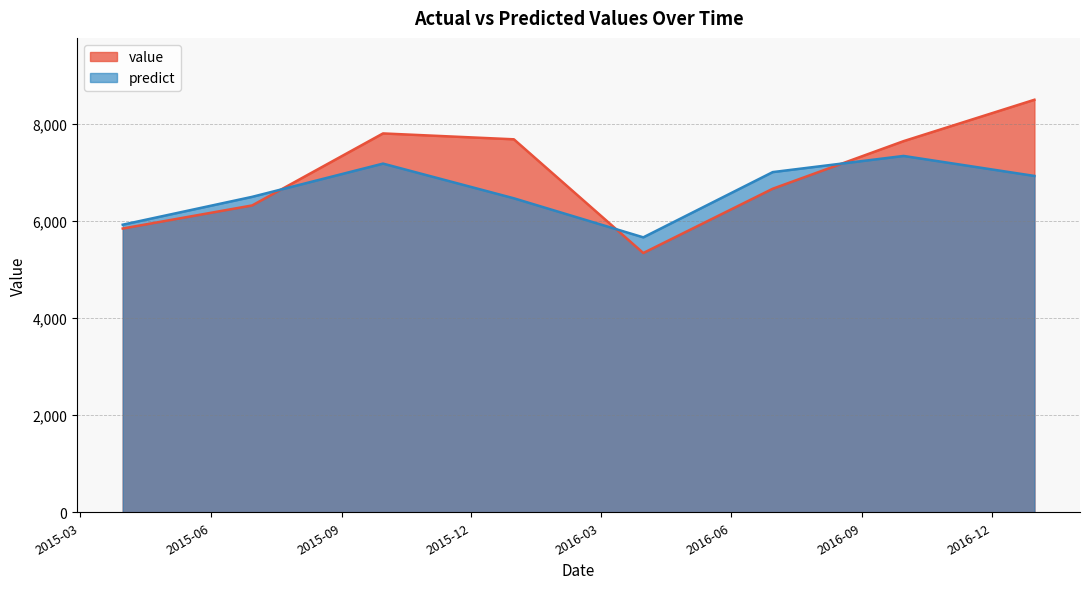

Which series has the largest total across all categories?

value